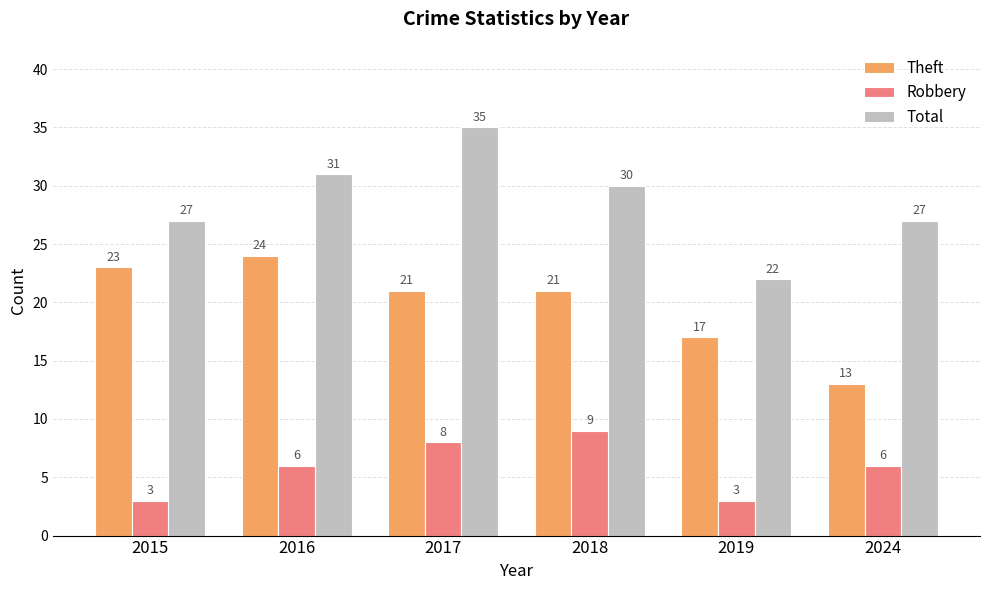

At 2019, list the series in order from largest to smallest.

Total, Theft, Robbery